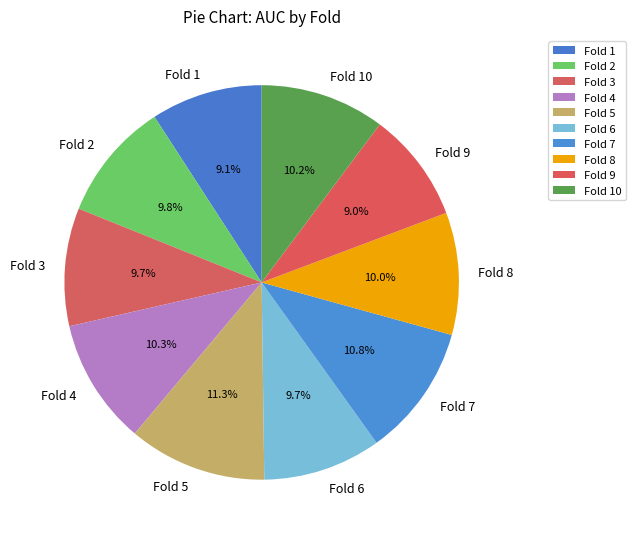

Which category has the biggest portion of the pie?

Fold 5